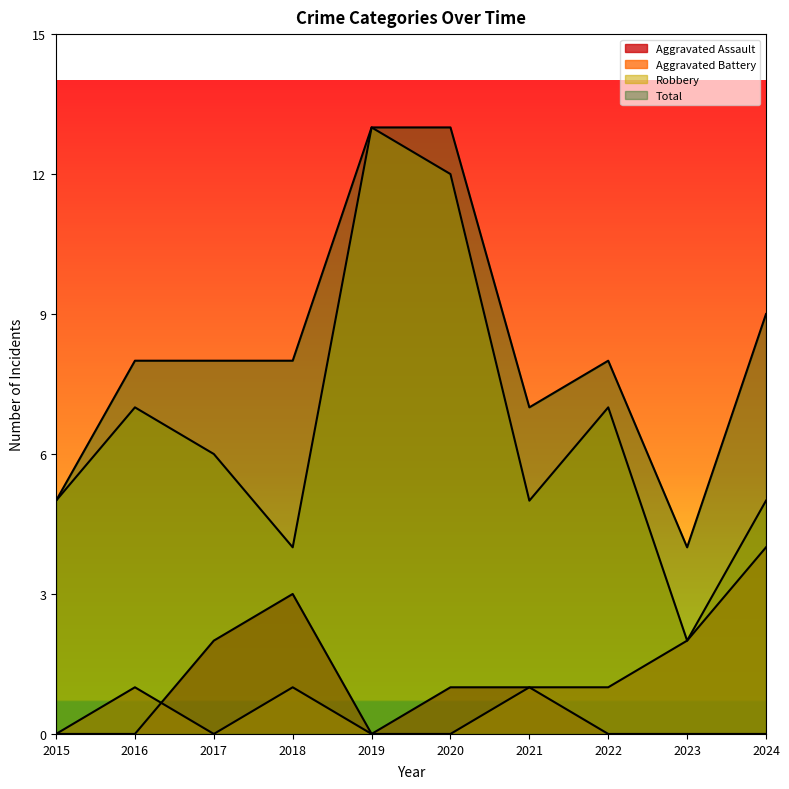

How many interior local valleys does the Aggravated Assault series have?

1